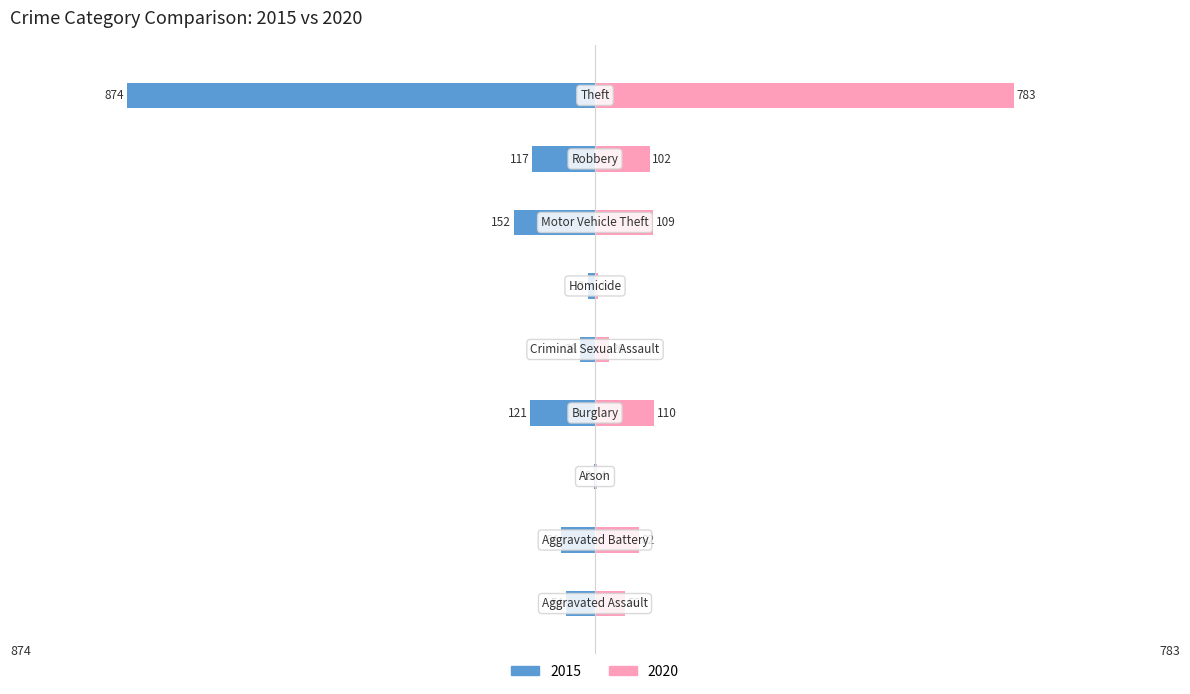

How many groups of bars are there?

9